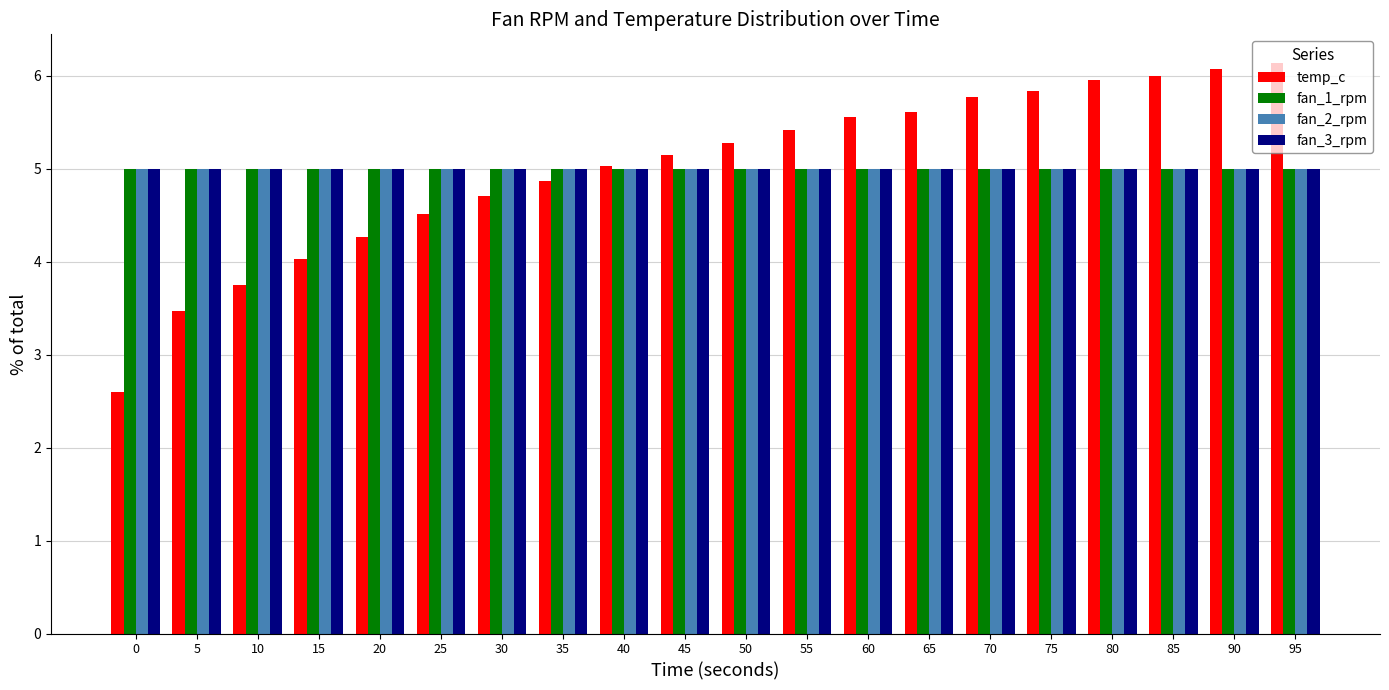

Reading left to right, extract all data points from this chart.

temp_c: 0=2.6	5=3.5	10=3.8	15=4.0	20=4.3	25=4.5	30=4.7	35=4.9	40=5.0	45=5.1	50=5.3	55=5.4	60=5.6	65=5.6	70=5.8	75=5.8	80=6.0	85=6.0	90=6.1	95=6.1
fan_1_rpm: 0=5.0	5=5.0	10=5.0	15=5.0	20=5.0	25=5.0	30=5.0	35=5.0	40=5.0	45=5.0	50=5.0	55=5.0	60=5.0	65=5.0	70=5.0	75=5.0	80=5.0	85=5.0	90=5.0	95=5.0
fan_2_rpm: 0=5.0	5=5.0	10=5.0	15=5.0	20=5.0	25=5.0	30=5.0	35=5.0	40=5.0	45=5.0	50=5.0	55=5.0	60=5.0	65=5.0	70=5.0	75=5.0	80=5.0	85=5.0	90=5.0	95=5.0
fan_3_rpm: 0=5.0	5=5.0	10=5.0	15=5.0	20=5.0	25=5.0	30=5.0	35=5.0	40=5.0	45=5.0	50=5.0	55=5.0	60=5.0	65=5.0	70=5.0	75=5.0	80=5.0	85=5.0	90=5.0	95=5.0